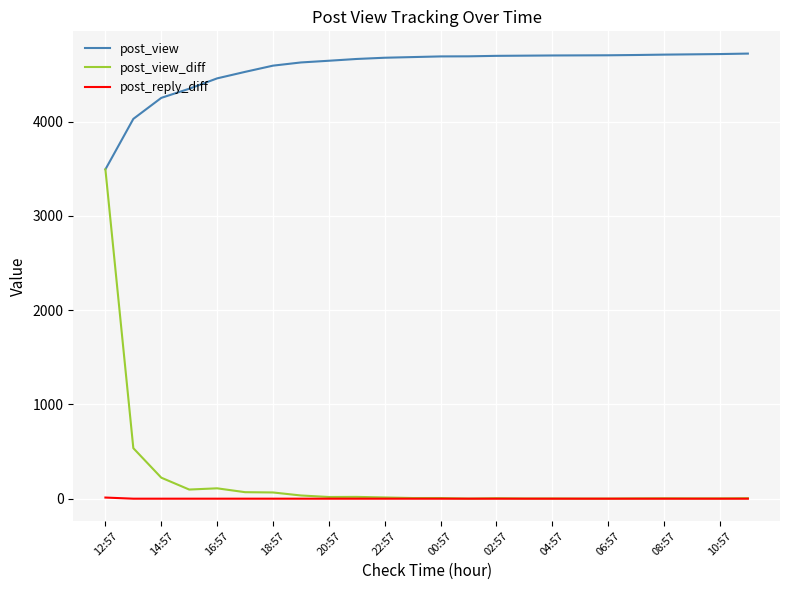

True or false: post_view and post_reply_diff cross at least once.

False